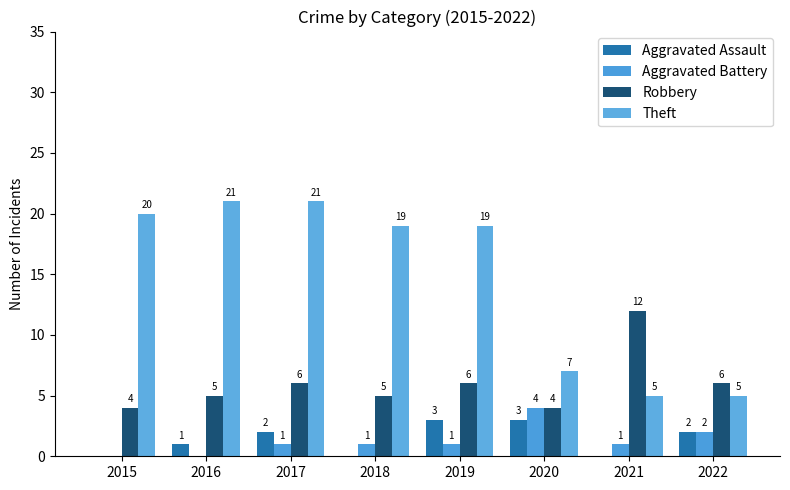

Where is Aggravated Battery nearest to the value 2?

2022